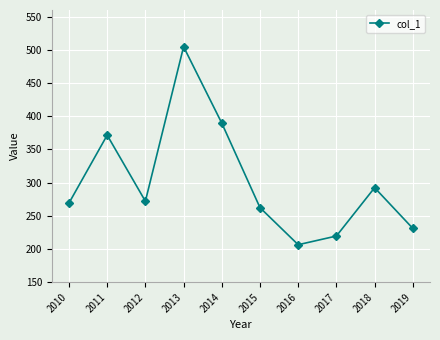

What is the difference between the maximum and second lowest values?

285.1